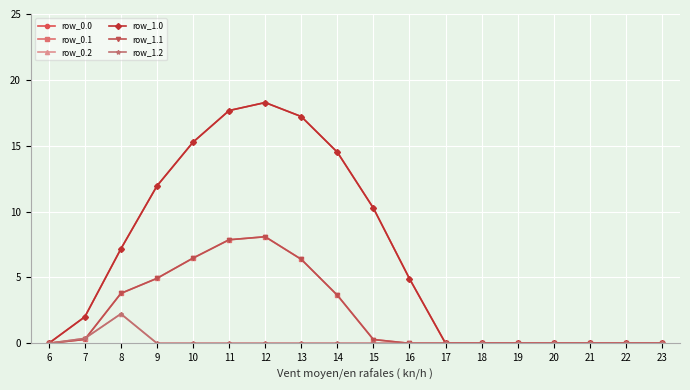

Rank the series by their maximum value, from highest to lowest.

row_0.0, row_1.0, row_0.1, row_1.1, row_0.2, row_1.2